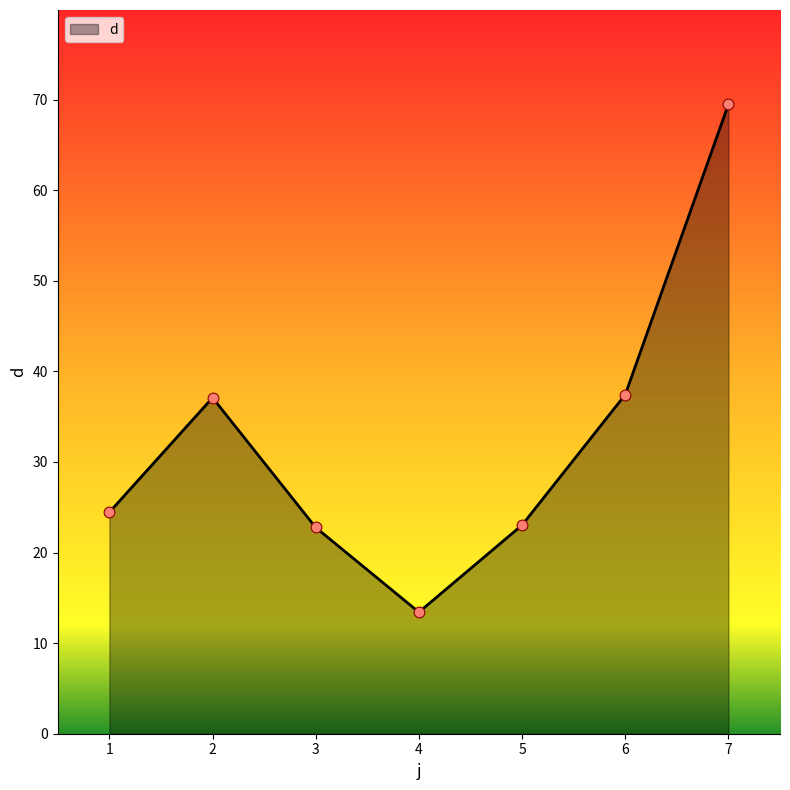

What is the ratio of the value at 7 to the value at 3?

3.1